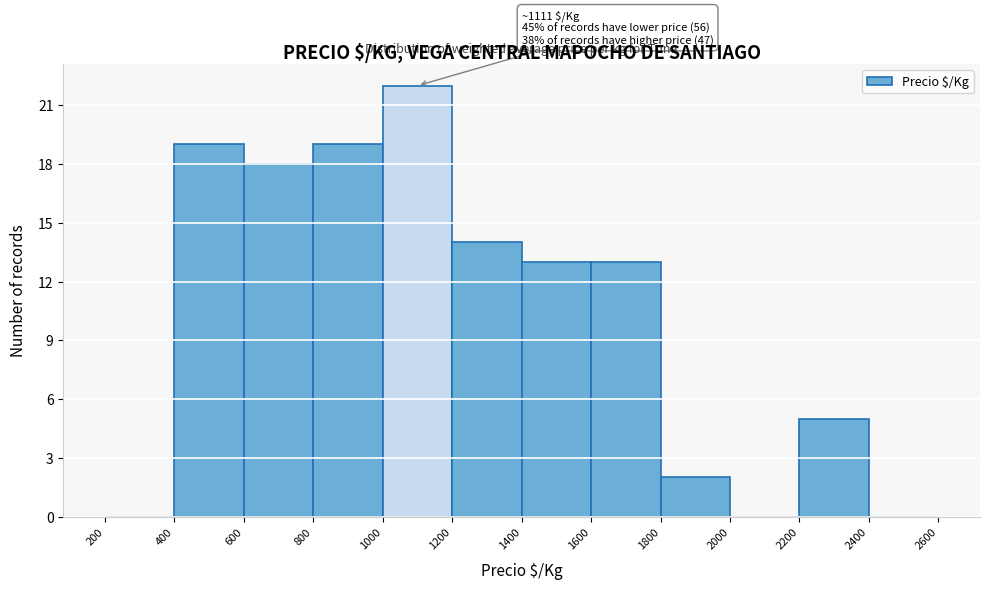

Which range on the x-axis has the tallest bar?

1000 to 1200